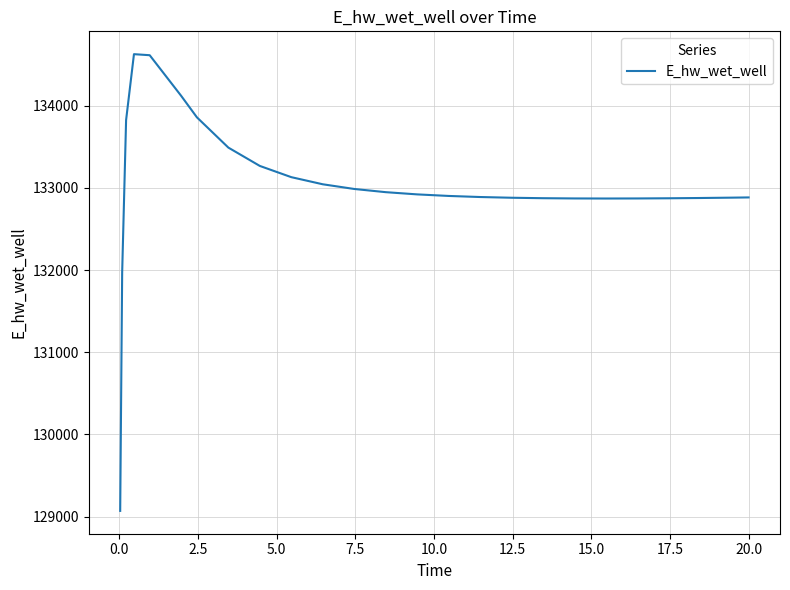

What is the greatest value displayed?

134628.2